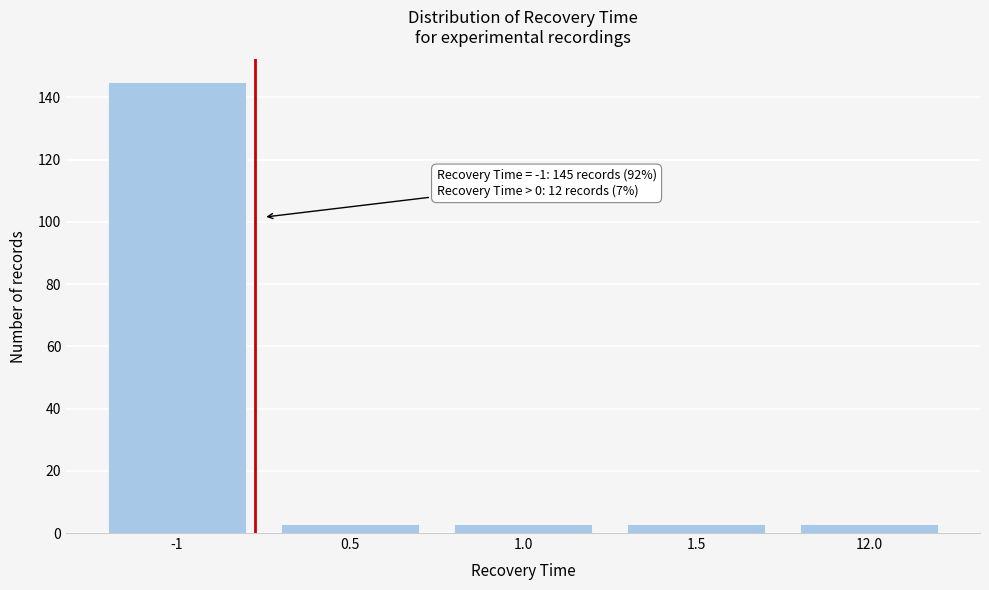

Reading left to right, transcribe all the data shown in this chart.

145	3	3	3	3